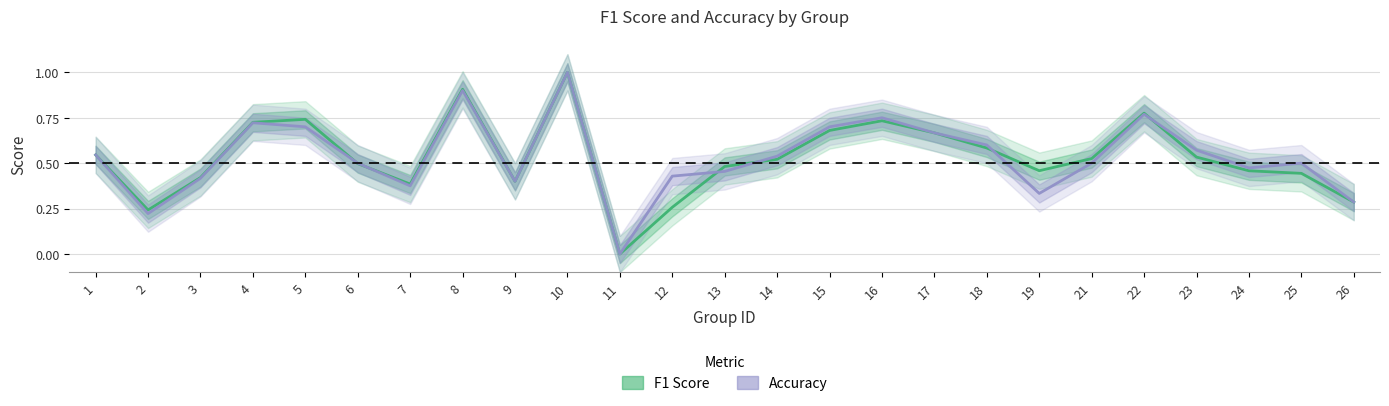

The value of F1 Score at 6 is 0.5. True or false?

True